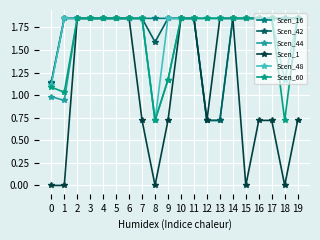

Is this an area chart (filled region under the line)?

No